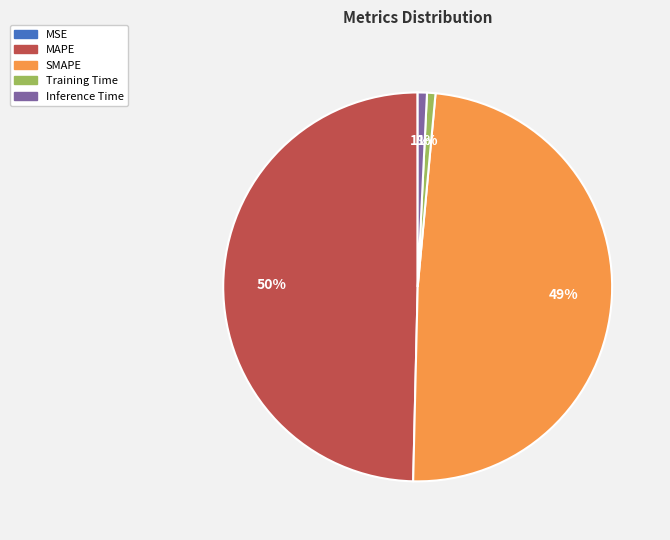

Do MAPE and SMAPE together represent more than half of the pie?

Yes